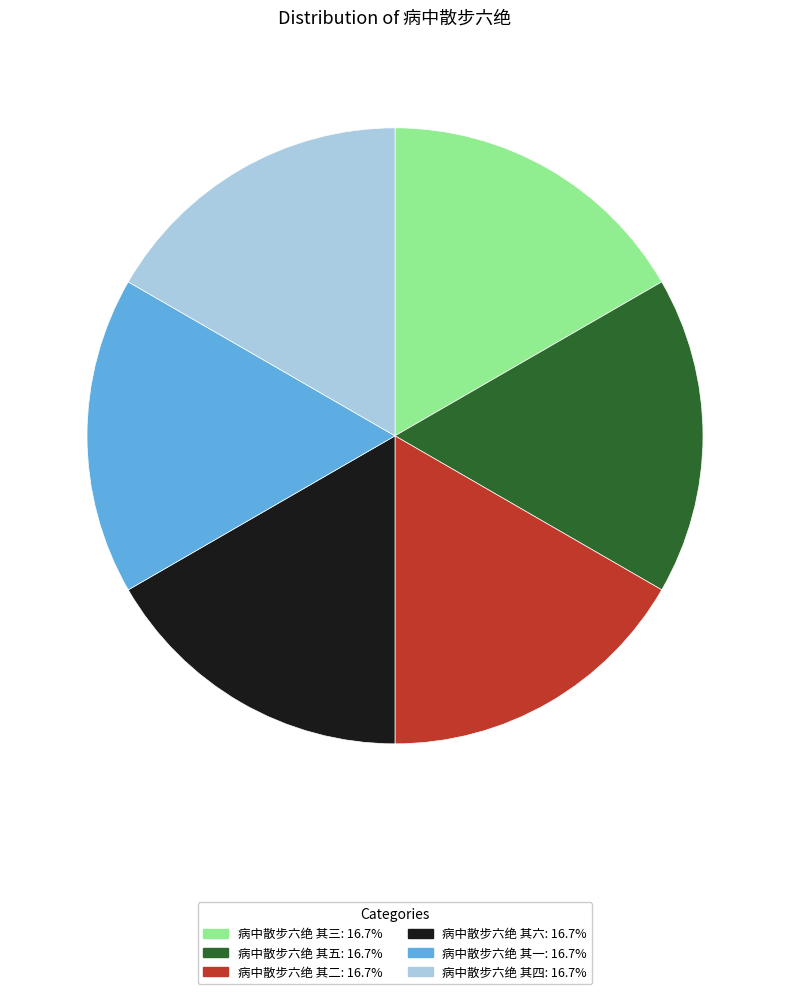

Approximately how many times larger is the value at 病中散步六绝 其三 compared to 病中散步六绝 其六?

1.0